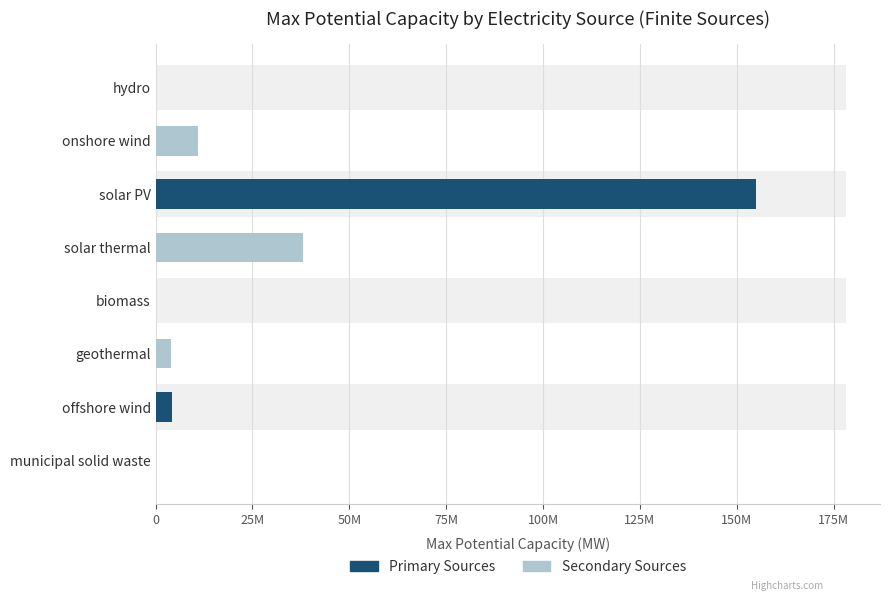

What is the difference between the values at offshore wind and biomass?

4138000.0